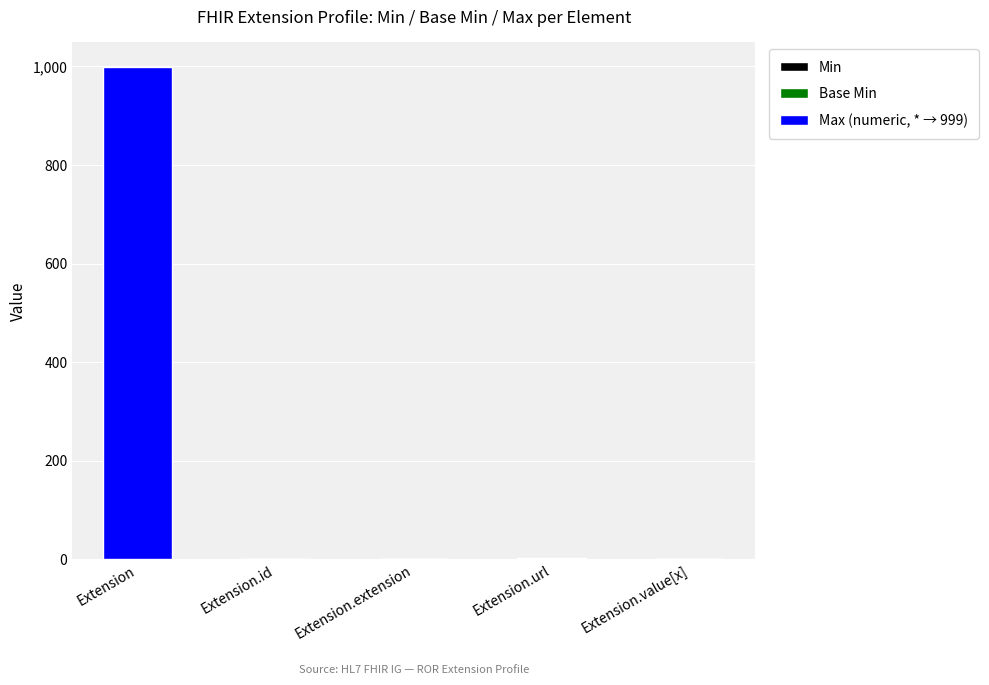

At which category is the sum across all series the highest?

Extension